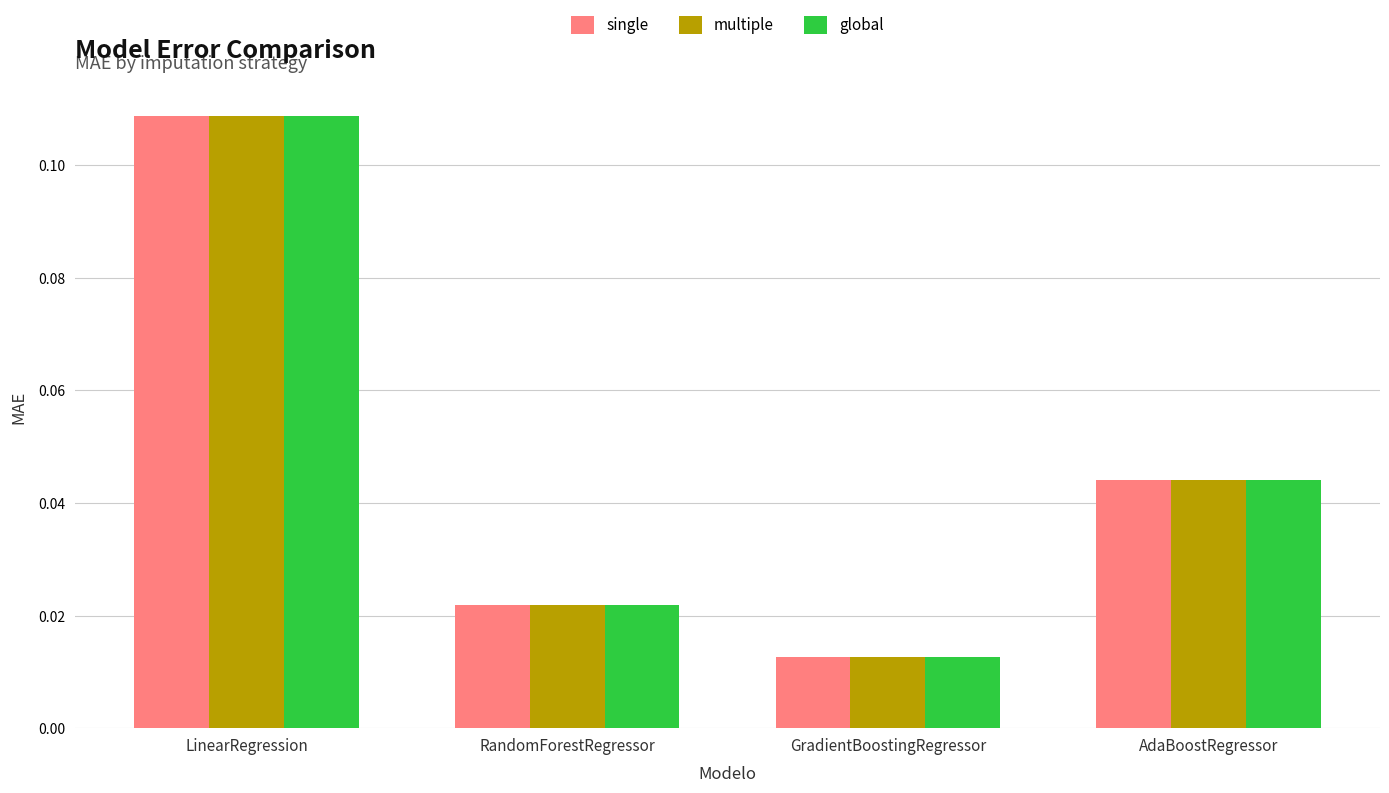

At which category is the sum across all series the highest?

LinearRegression